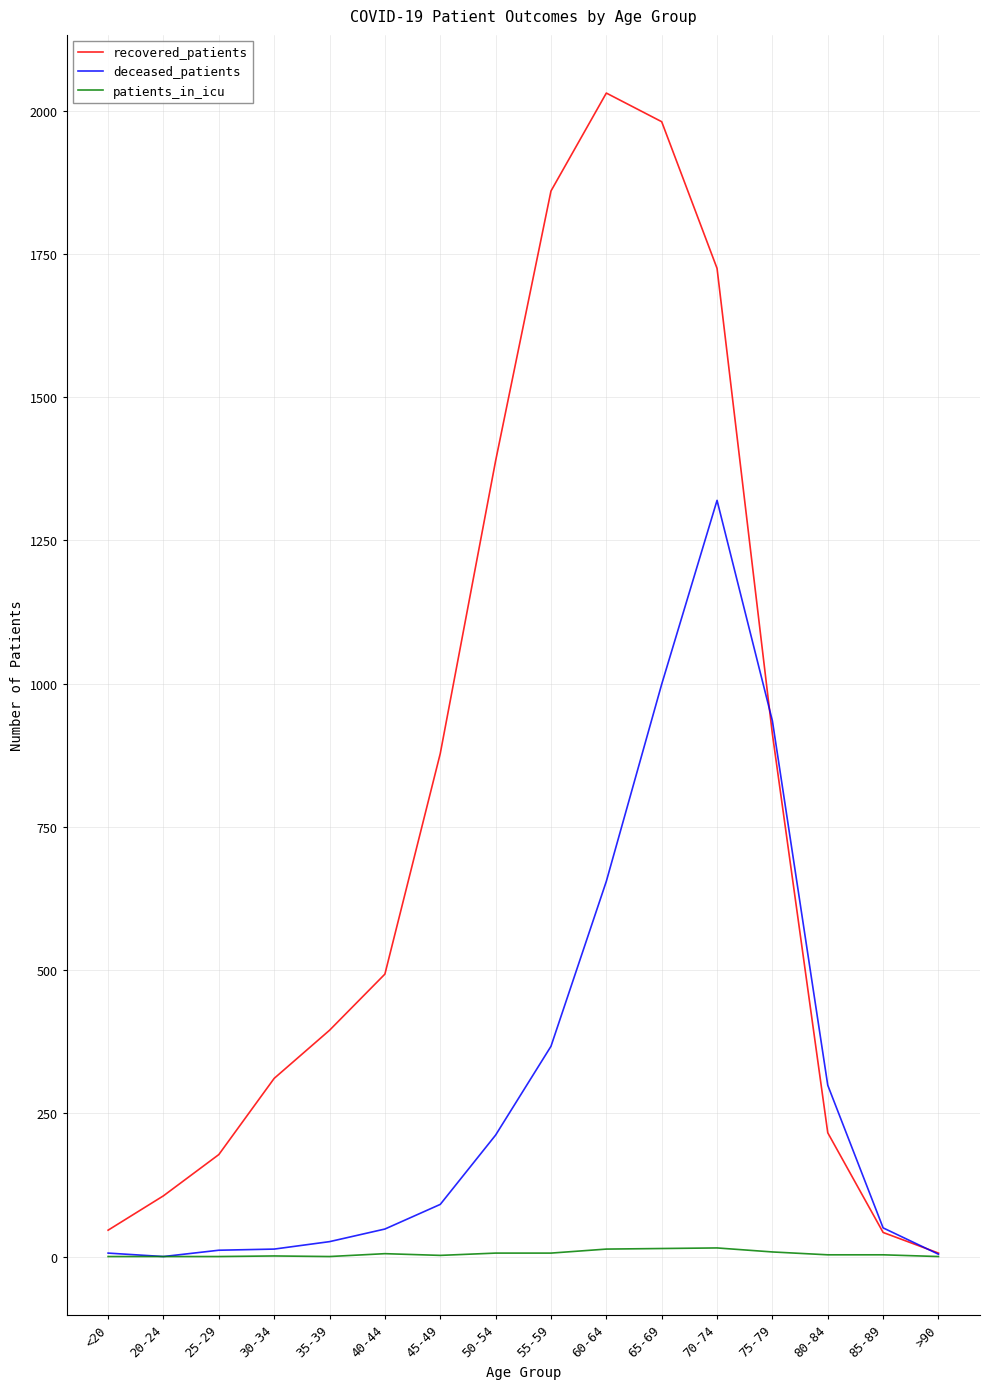

List the series in order of their peak value, lowest first.

patients_in_icu, deceased_patients, recovered_patients